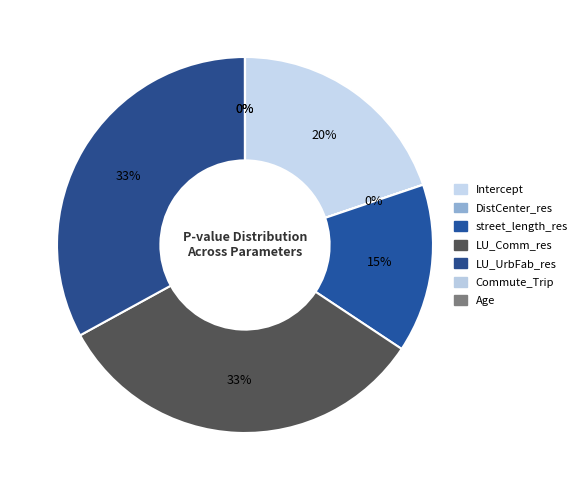

The Intercept slice represents 34% of the pie. True or false?

False